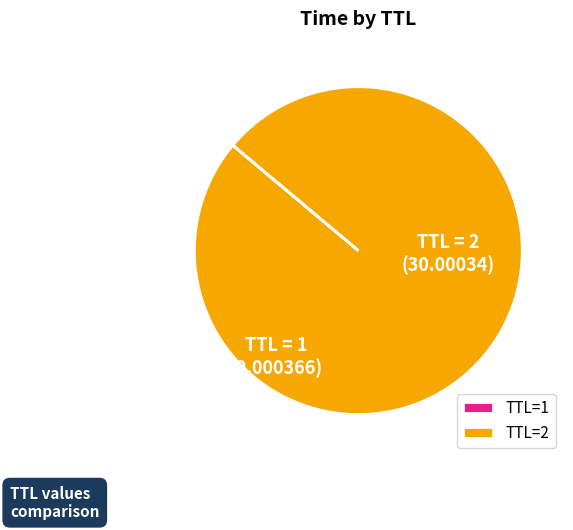

Which slice represents more than half of the pie?

TTL=2